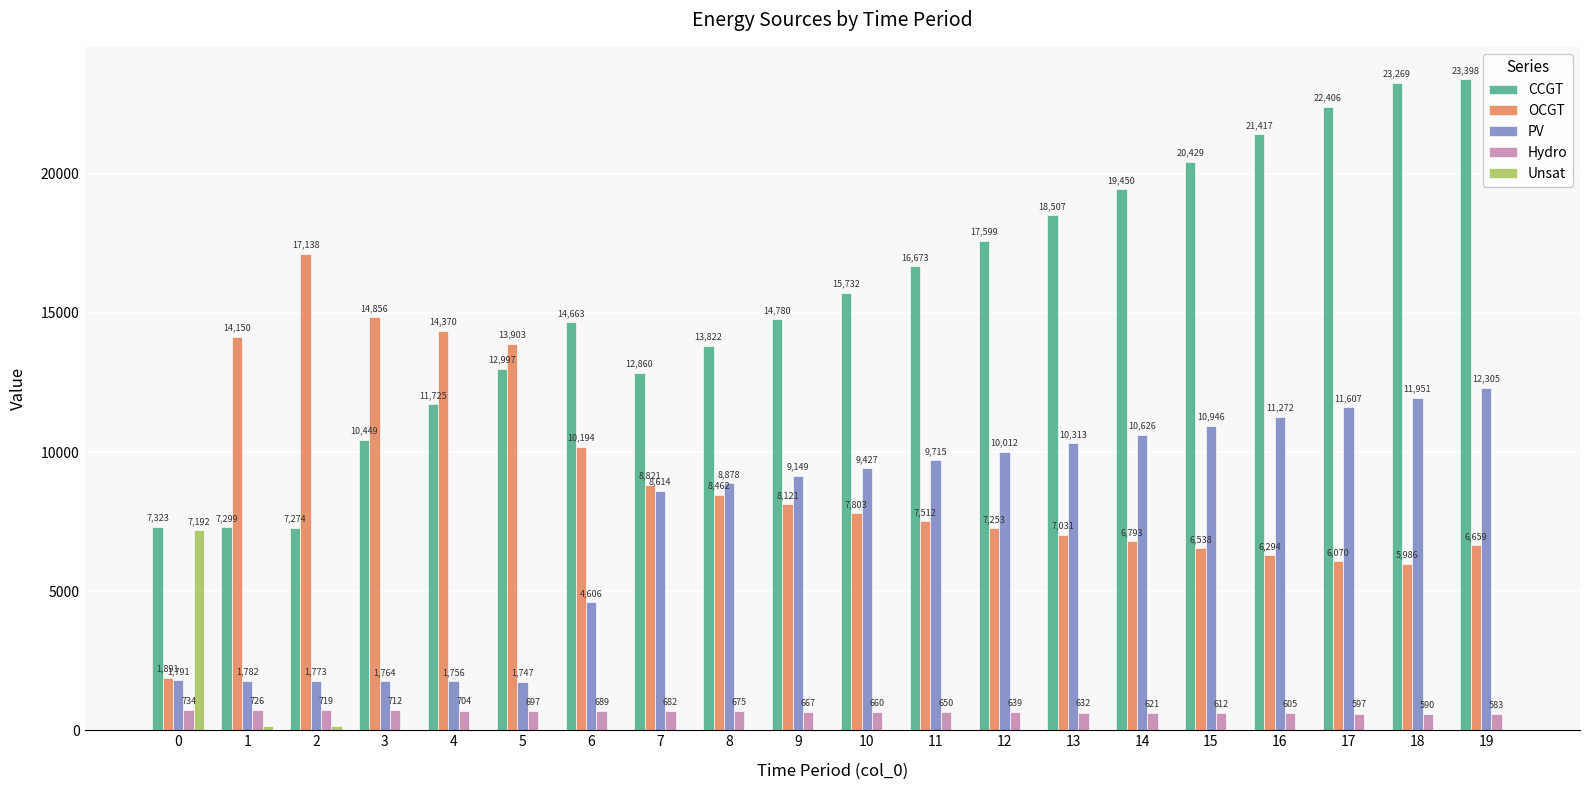

How many data points does each series have?

20